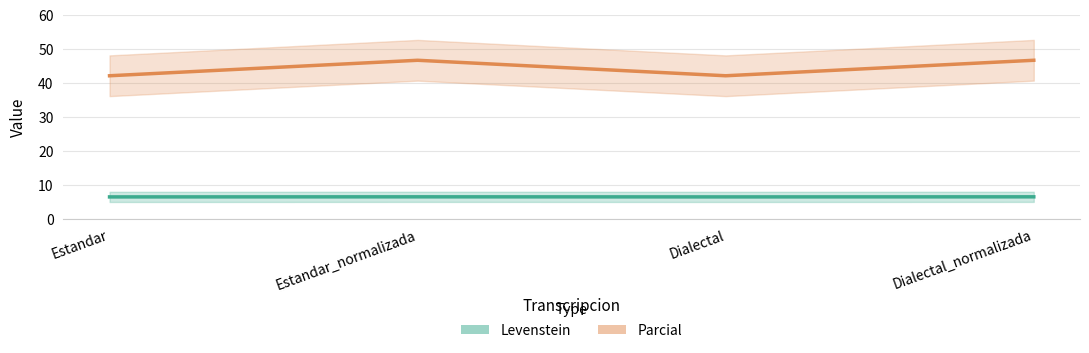

How many lines are shown in the chart?

2